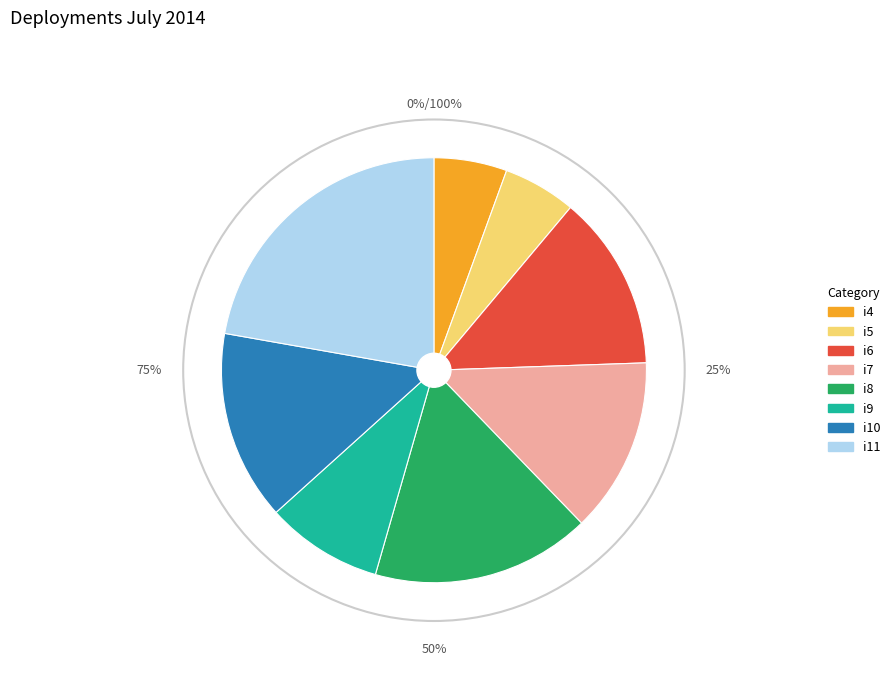

Is there any slice that represents more than half of the pie?

No